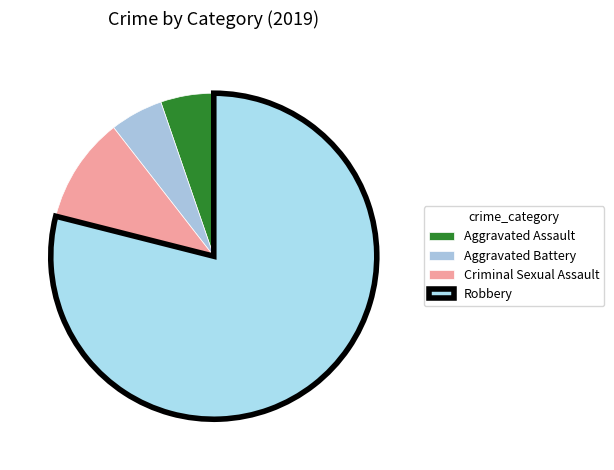

Rank the categories by value from highest to lowest.

Robbery, Criminal Sexual Assault, Aggravated Assault, Aggravated Battery